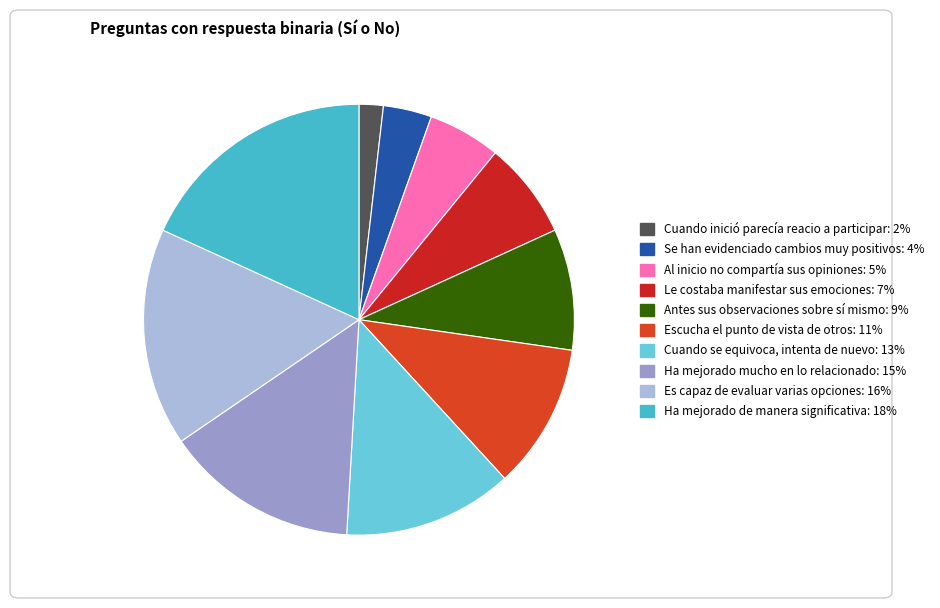

To the nearest percent, what portion does Ha mejorado mucho en lo relacionado represent?

15%